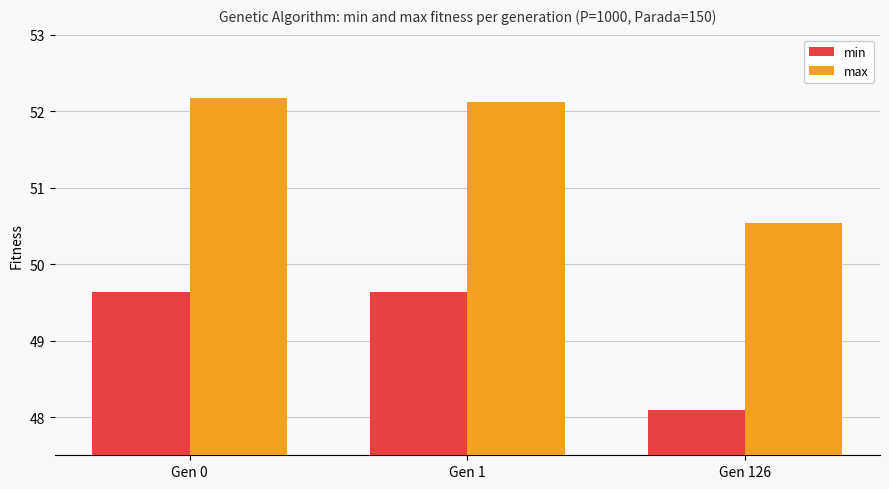

Reading left to right, extract all data points from this chart.

min: Gen 0=49.6	Gen 1=49.6	Gen 126=48.1
max: Gen 0=52.2	Gen 1=52.1	Gen 126=50.5